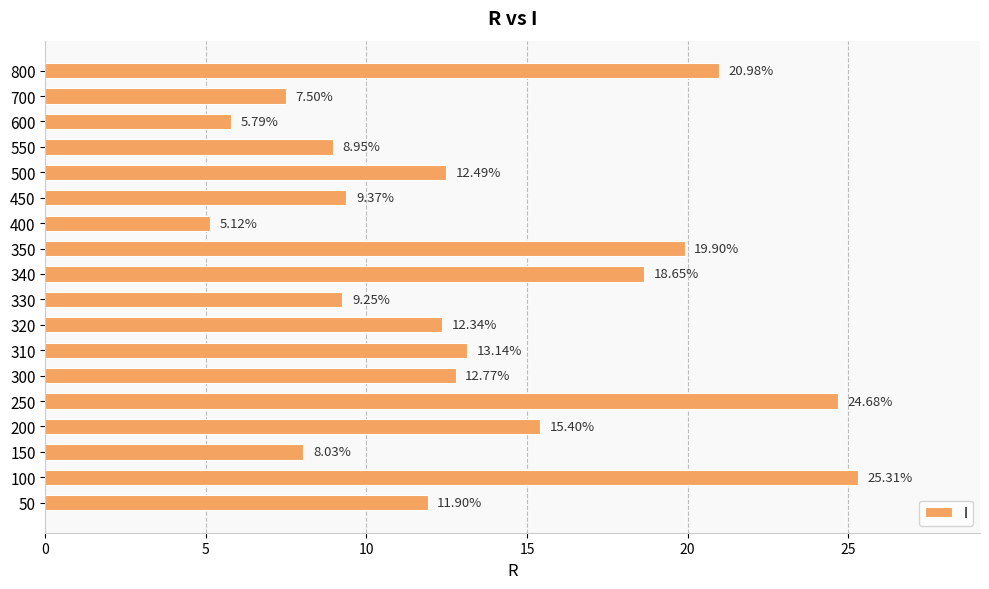

What is the difference between the values at 340 and 100?

6.7